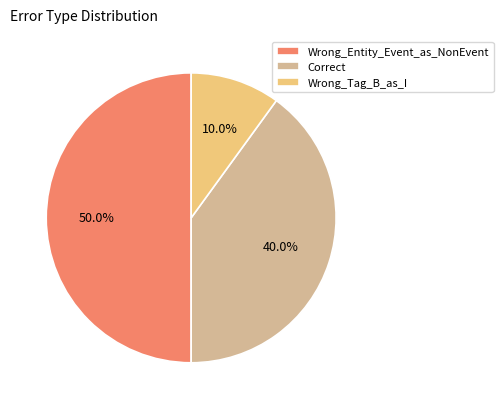

To the nearest percent, what portion does Wrong_Tag_B_as_I represent?

10%